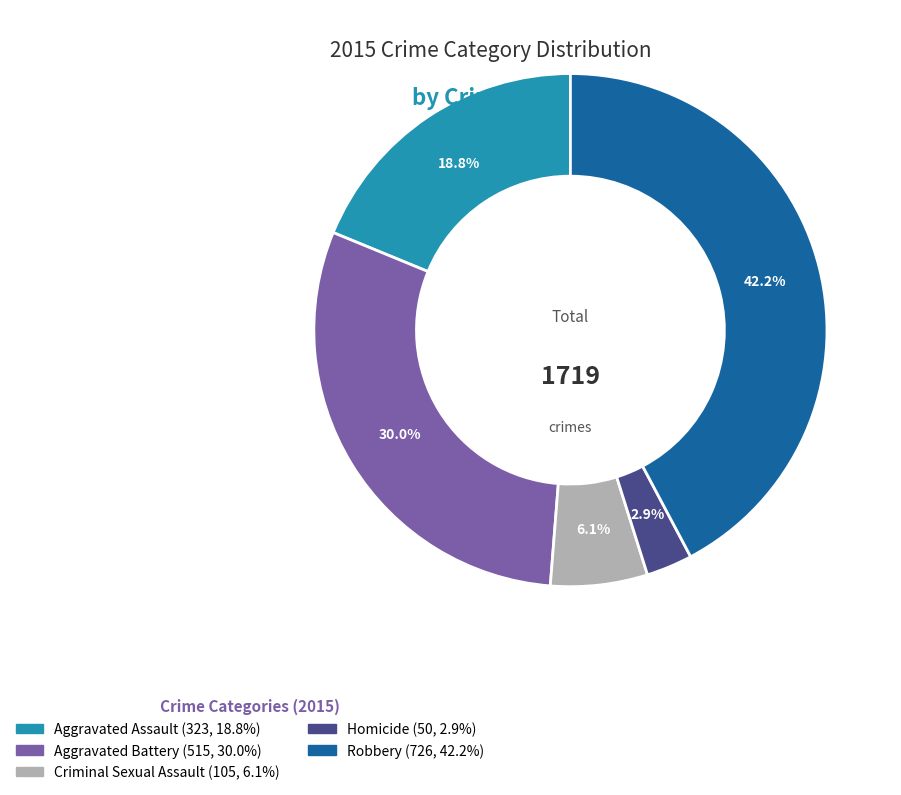

Which slice is the largest?

Robbery